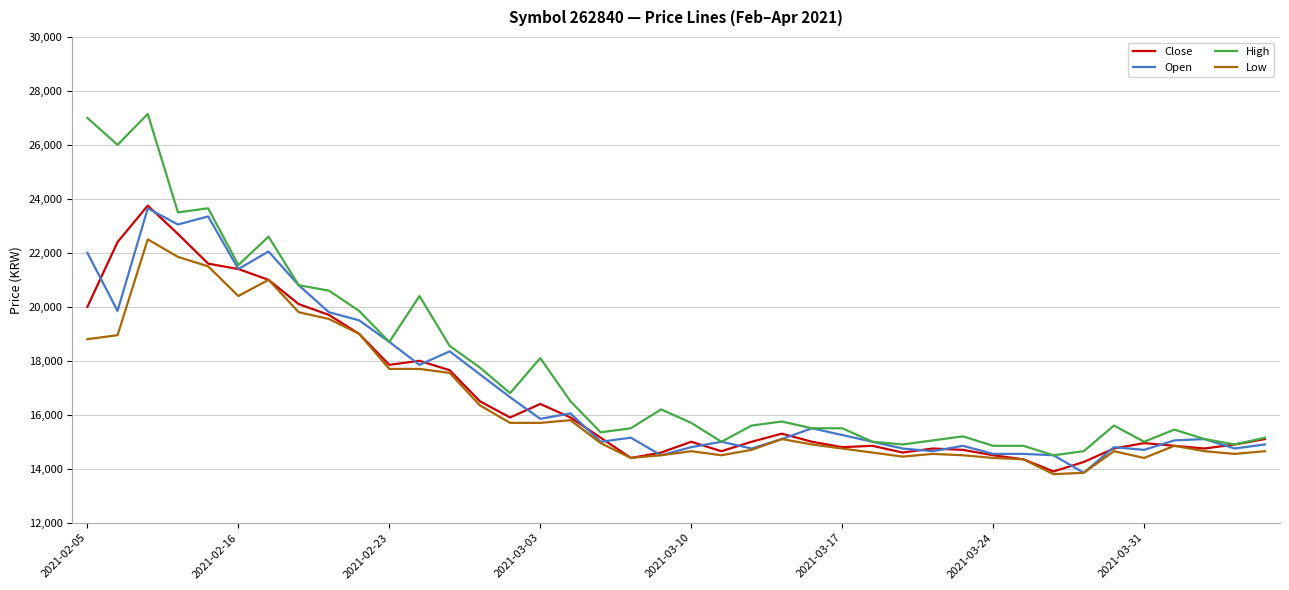

What is the lowest value of the Low series?

13800